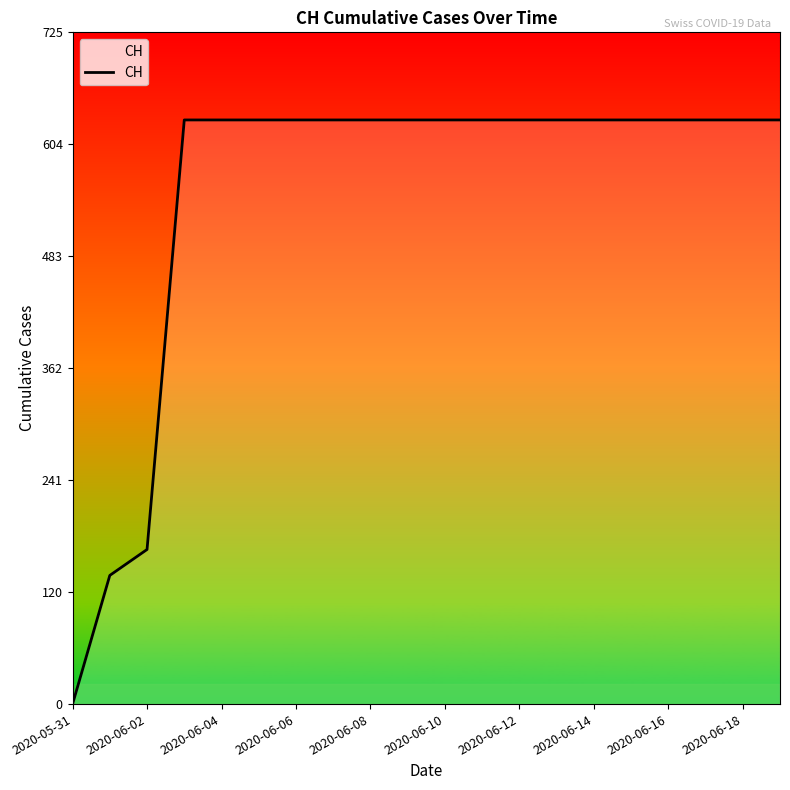

How many values are below 631?

3